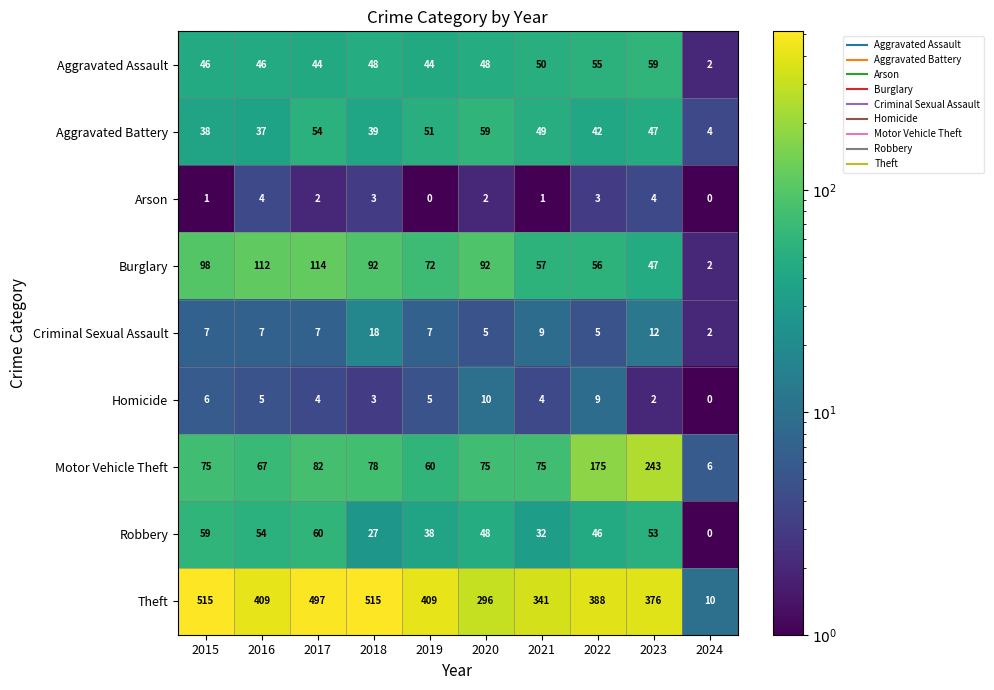

Where does the Burglary series first go above 92?

2015